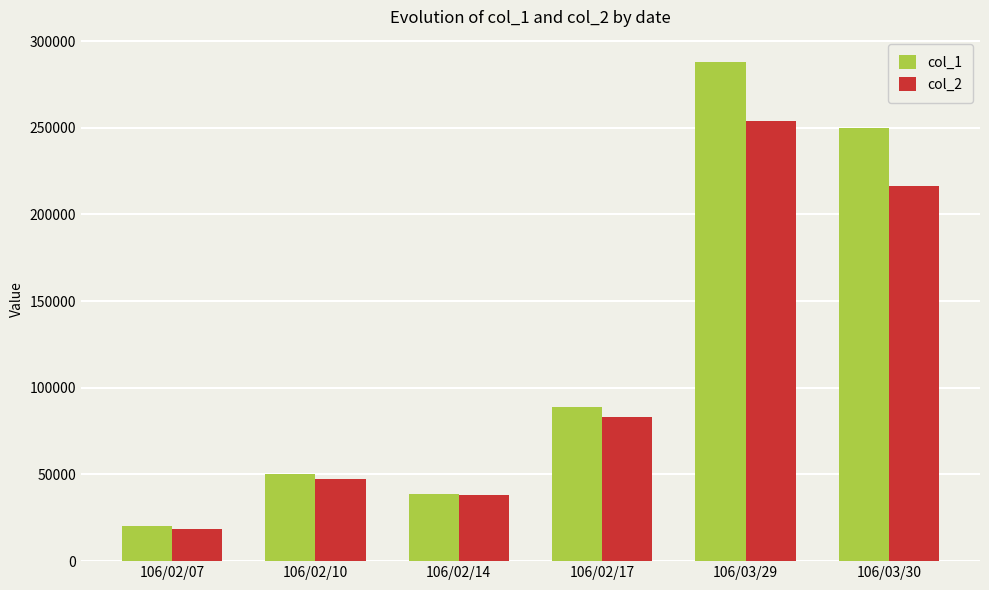

List the labels in order of col_1 value, largest first.

106/03/29, 106/03/30, 106/02/17, 106/02/10, 106/02/14, 106/02/07